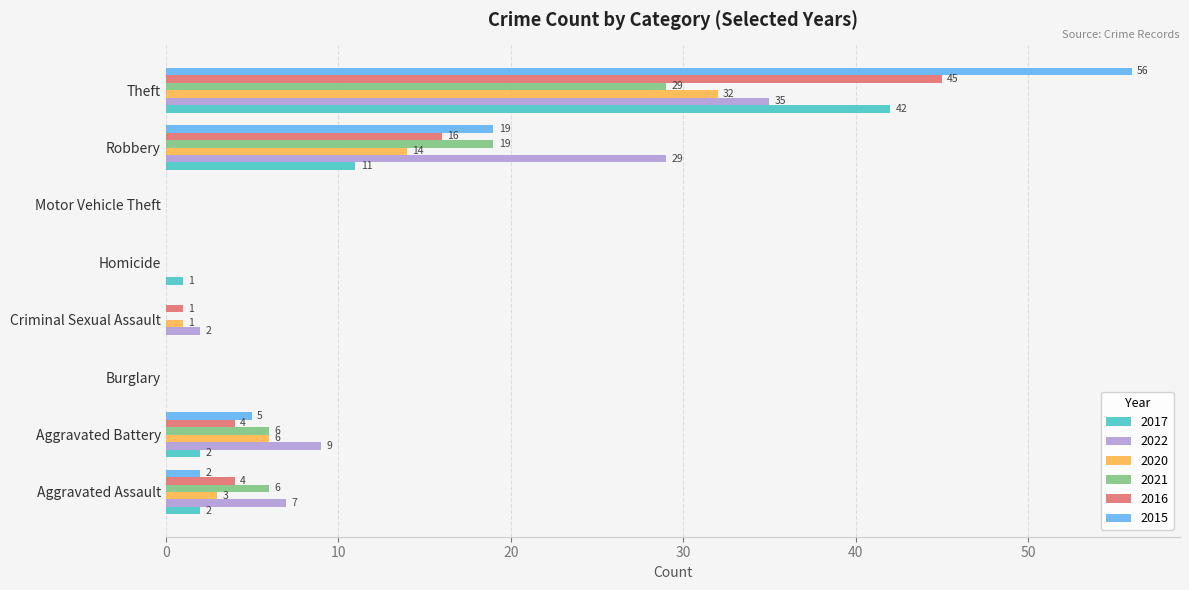

How many 2021 values are between 0 and 19?

7